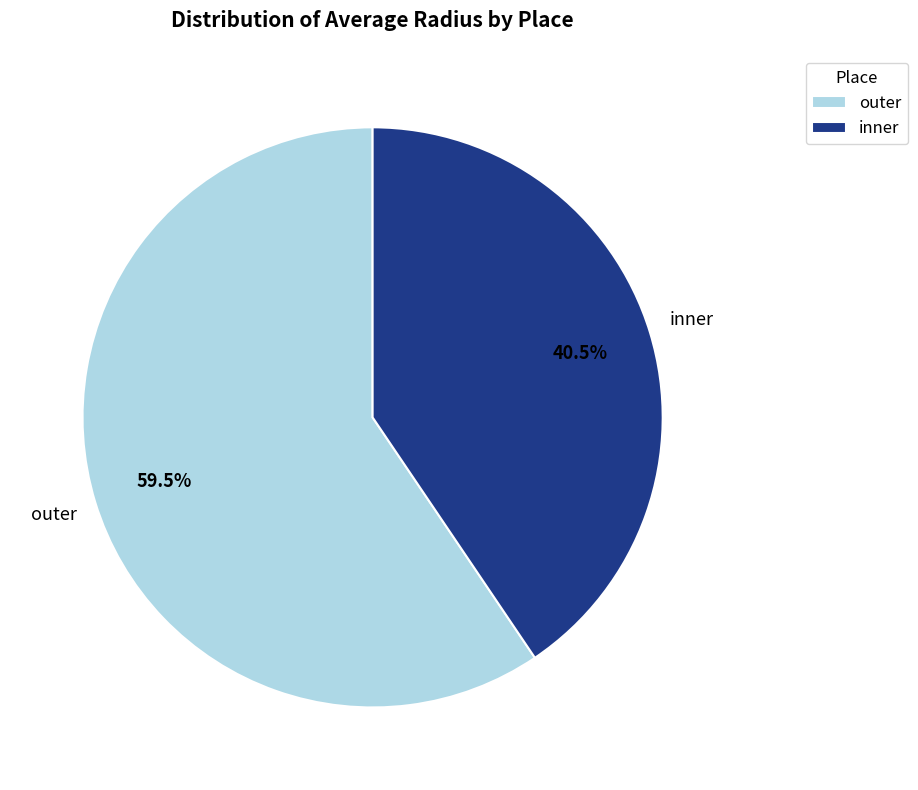

To the nearest percent, what is the combined percentage of inner and outer?

100%